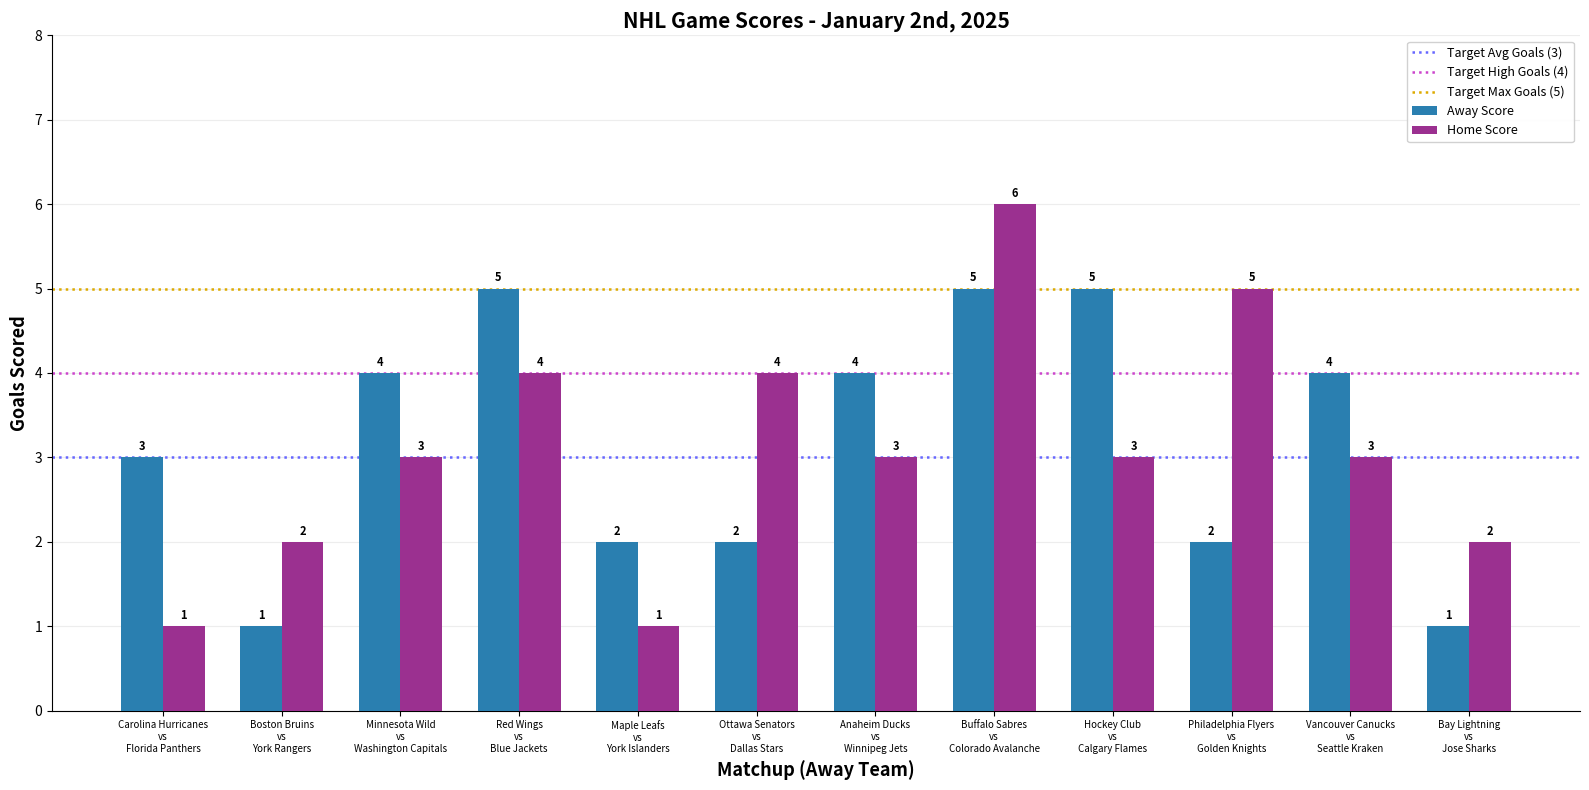

What is the average value of the Away Score series?

3